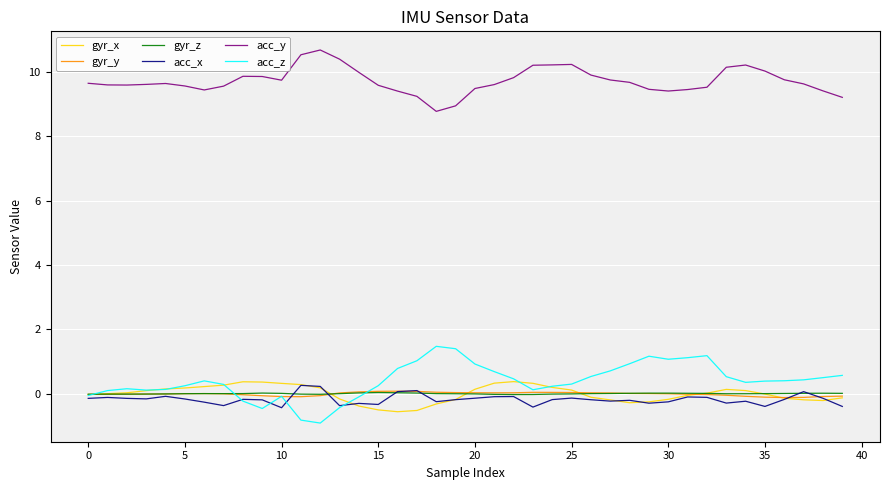

Does the chart have visible grid lines?

Yes